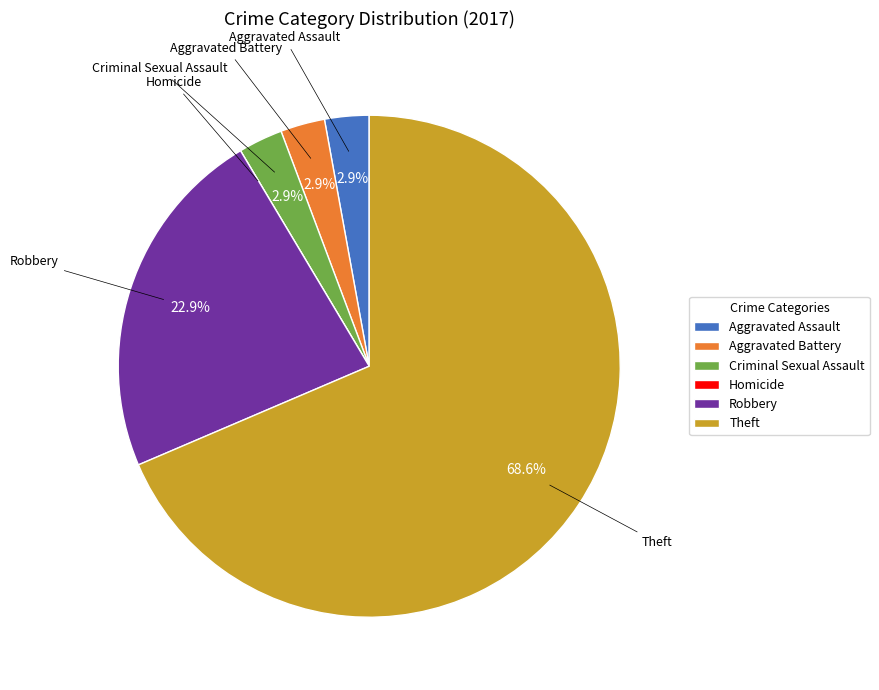

Which slice represents more than half of the pie?

Theft